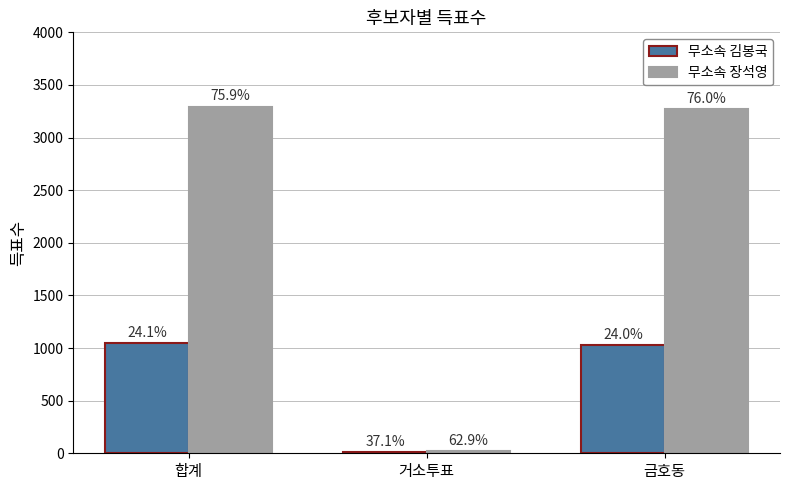

How many bars are there in total?

6